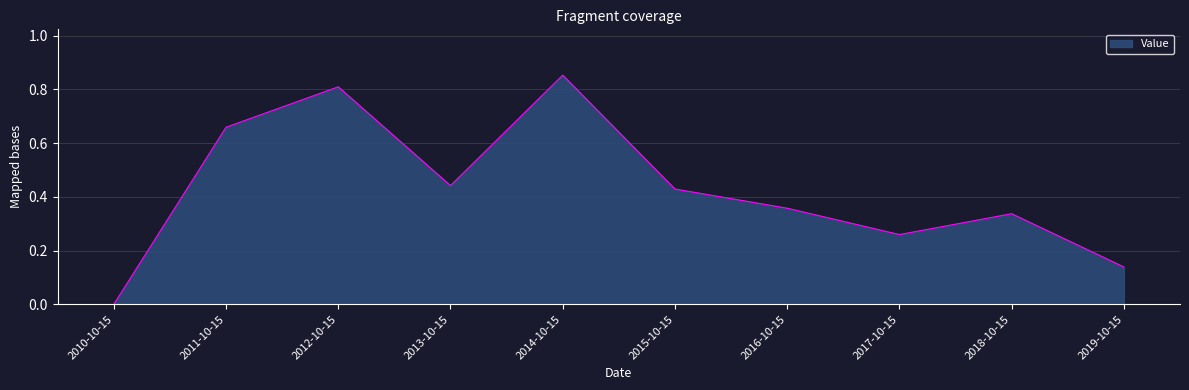

Count the values in the range 0 to 1.

10